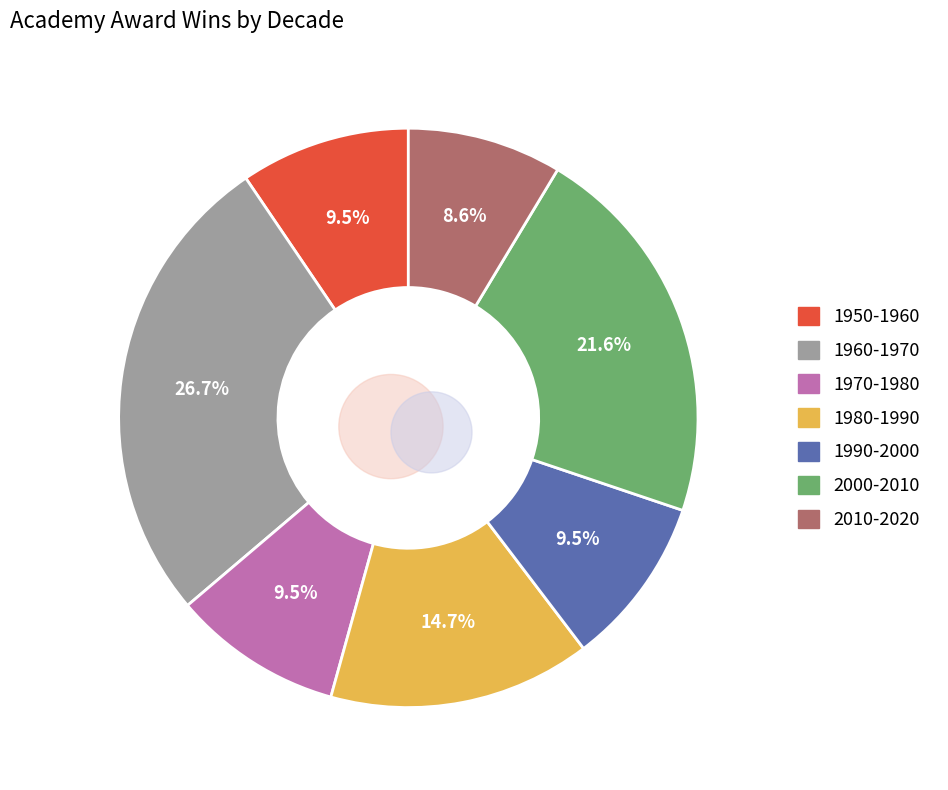

Do 1990-2000 and 2010-2020 together represent more than half of the pie?

No